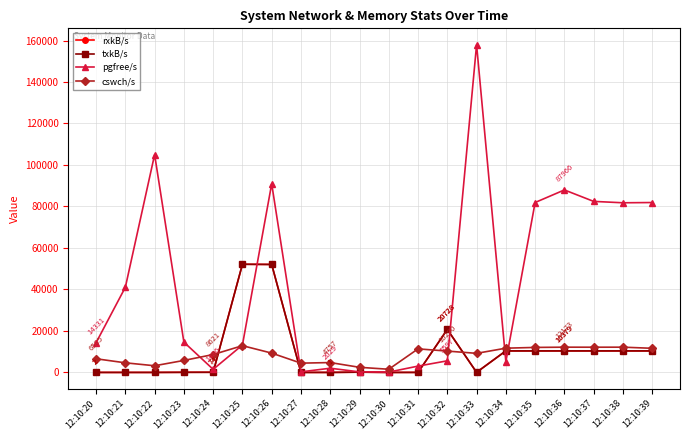

Is this an area chart (filled region under the line)?

No